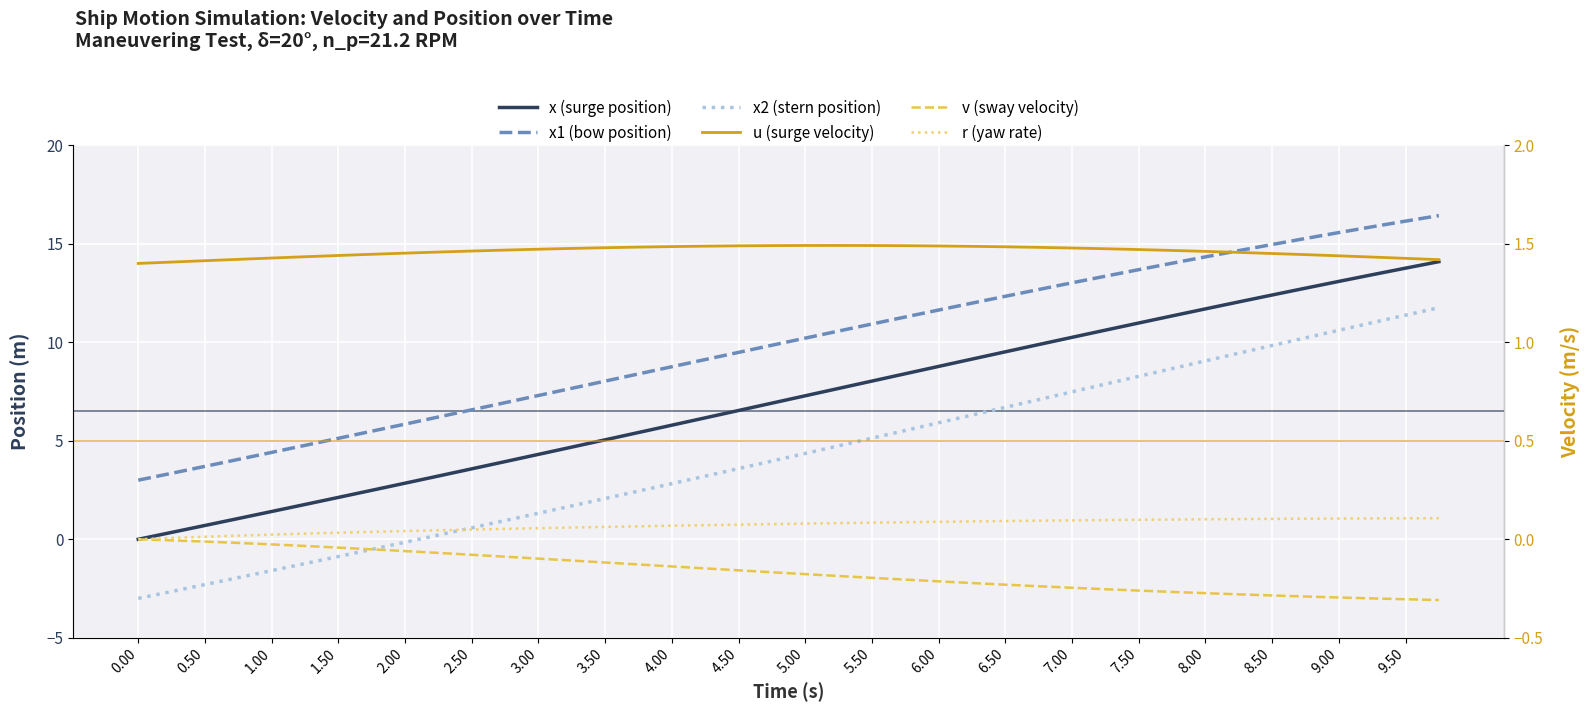

True or false: v (sway velocity) has more than 2 interior local peaks.

False